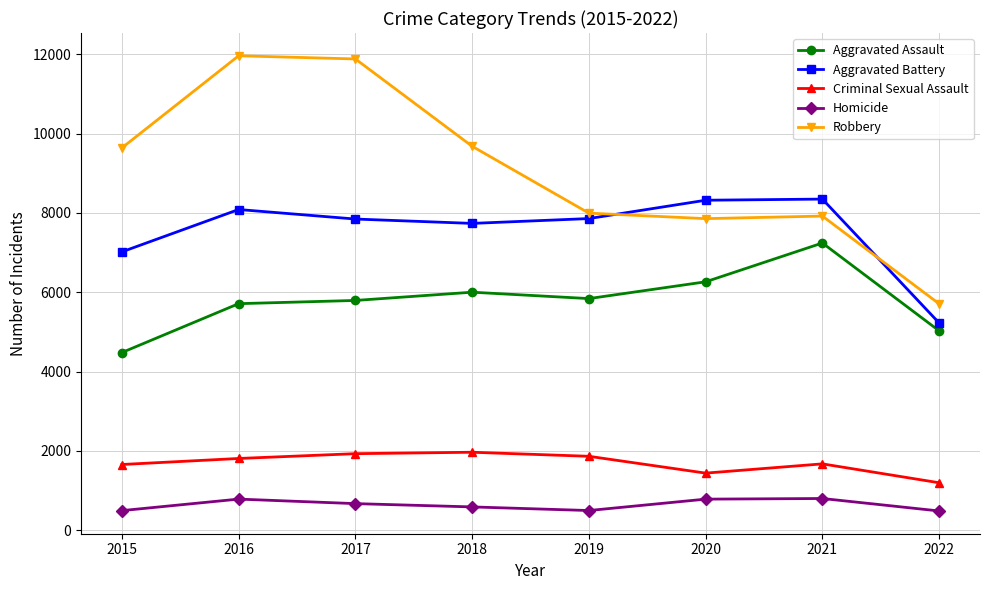

Does the chart display data point markers on the line(s)?

Yes